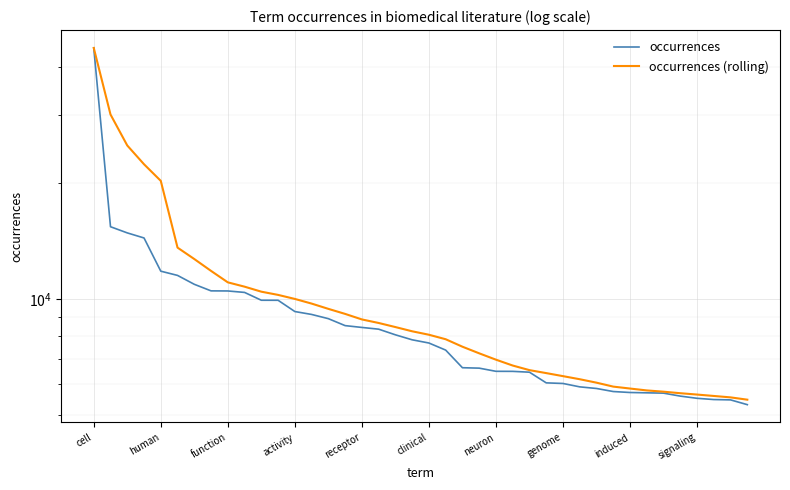

Rank the series by their average value, from lowest to highest.

occurrences, occurrences (rolling)